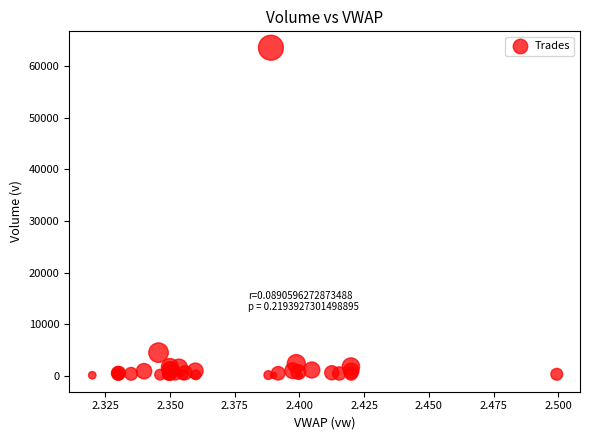

What Y value in the scatter plot is closest to 31824?

4495